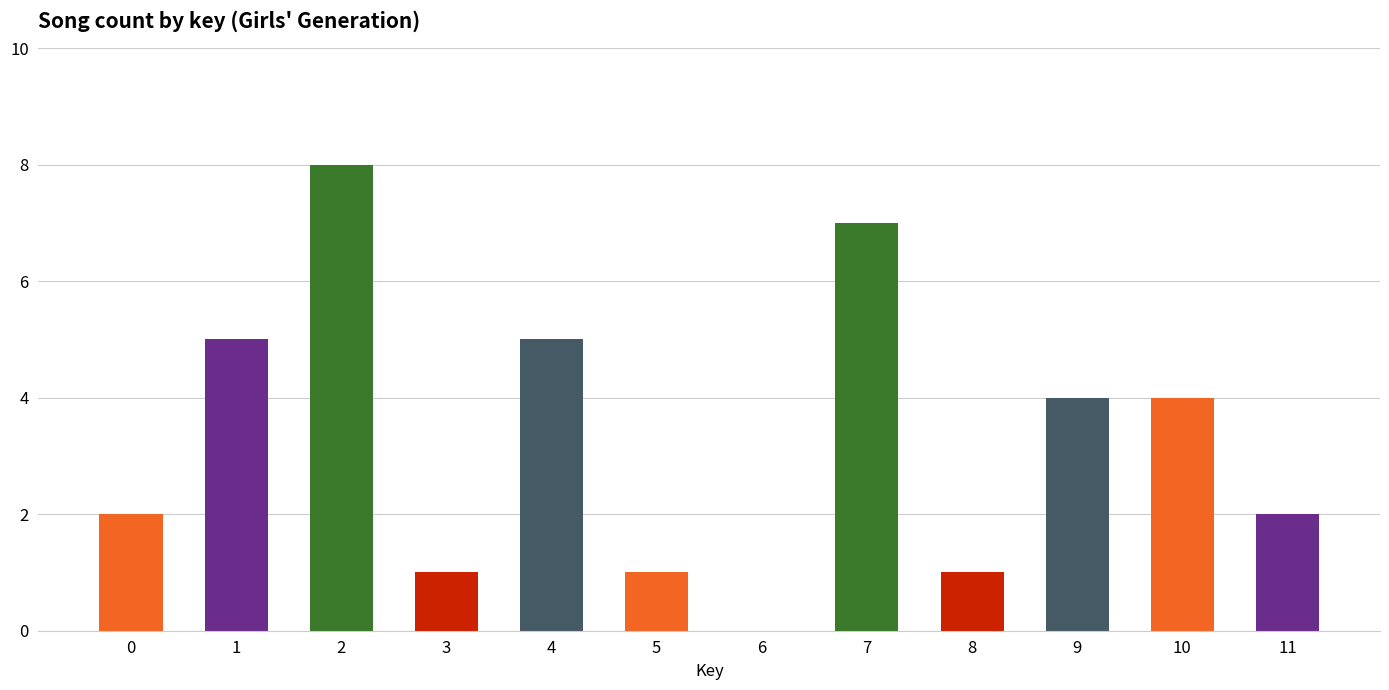

What is the difference between the values at 6 and 1?

5